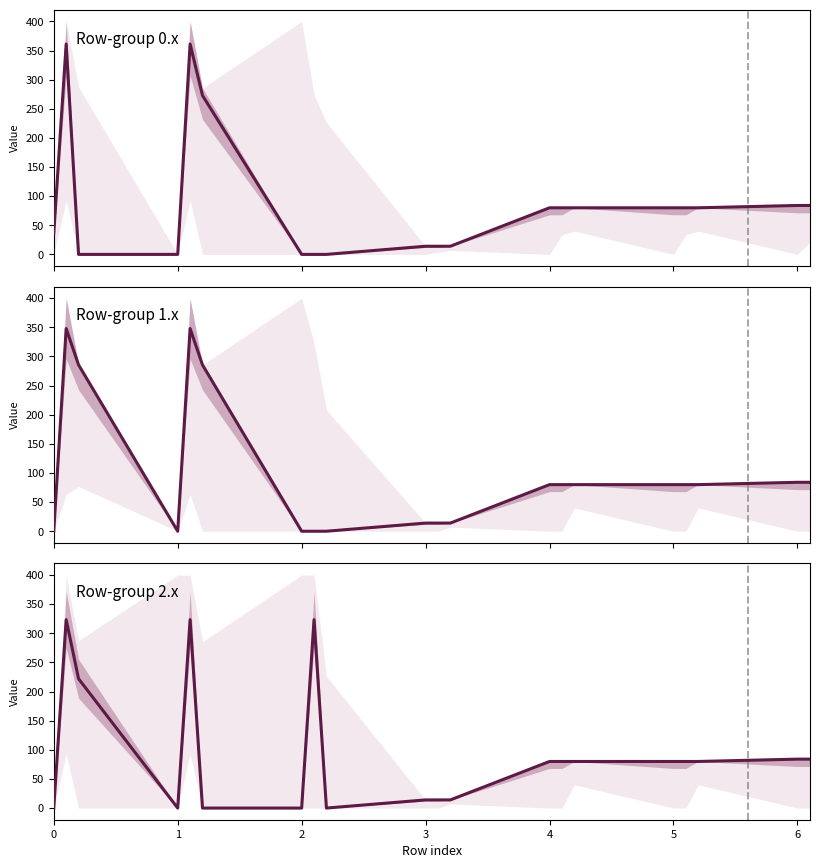

Where is the data nearest to the value 161?

2